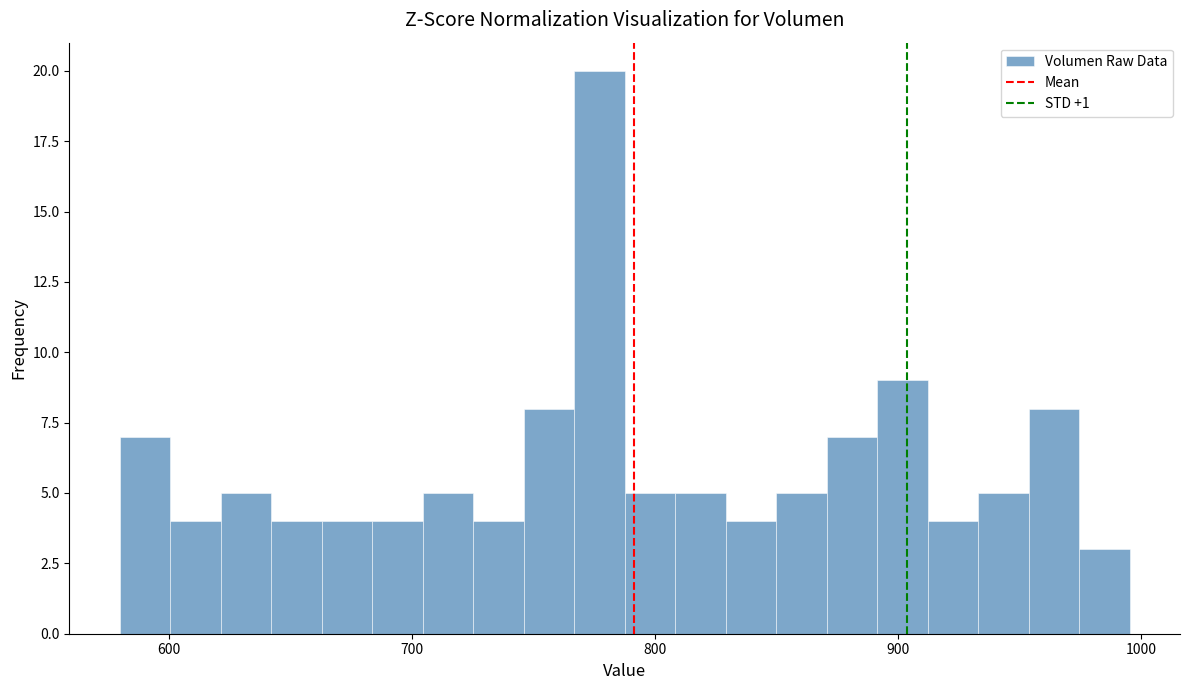

Read against the x-axis, roughly where is the centre of the tallest bar?

780